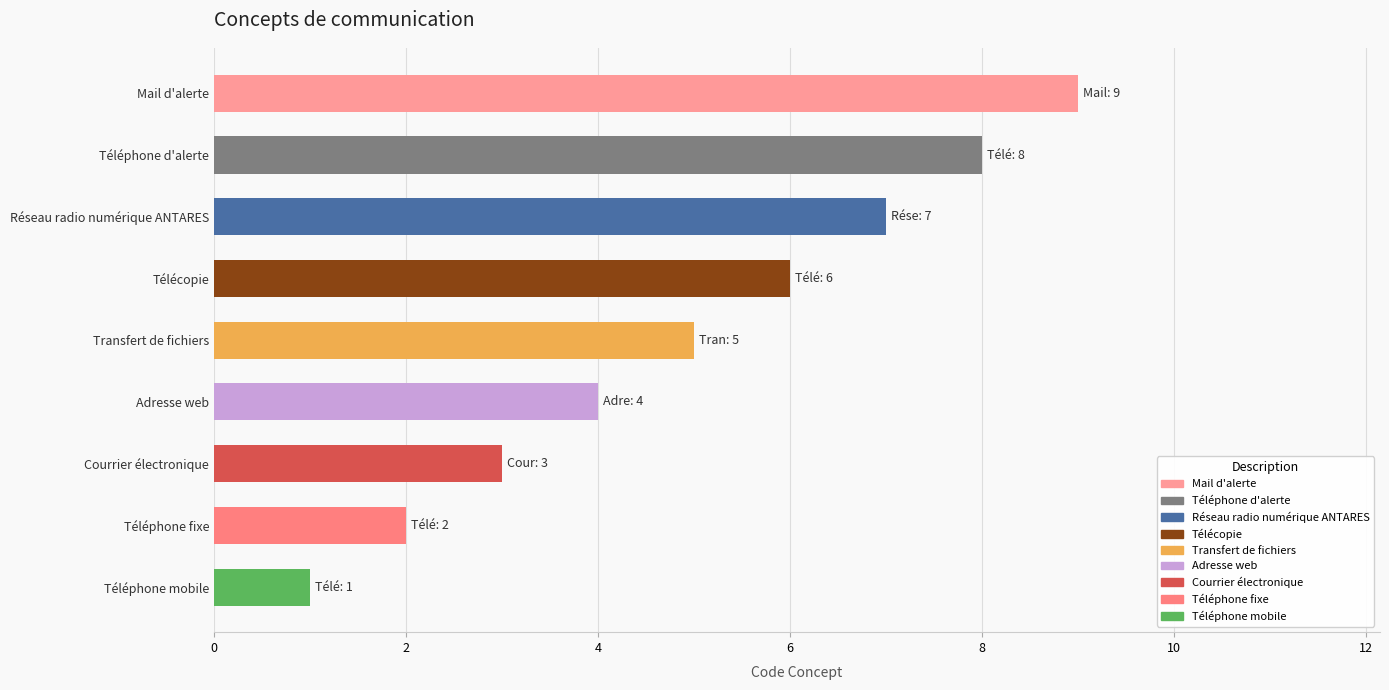

What is the sum of the values at Adresse web and Téléphone d'alerte?

12